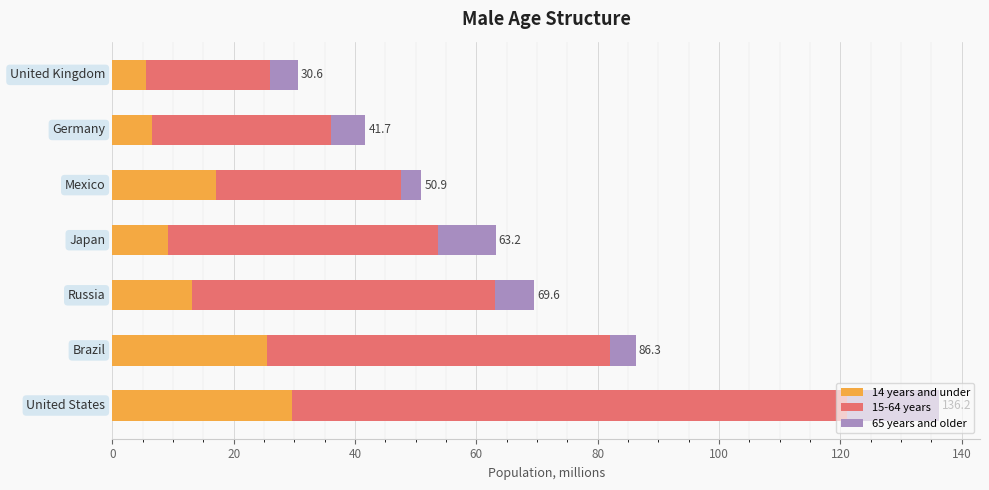

What is the difference between the second highest and second lowest values in the 14 years and under series?

19.0